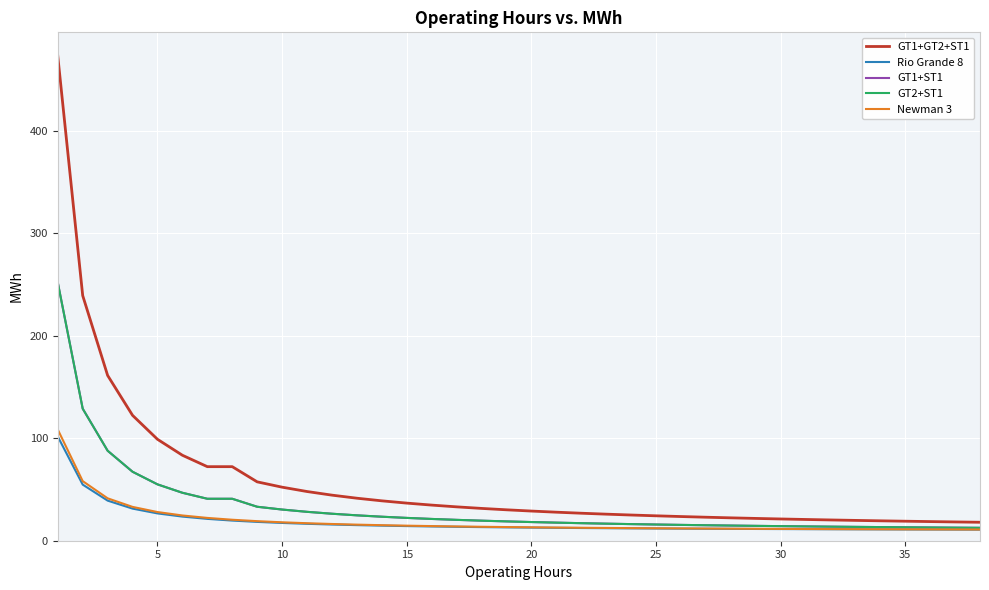

Does the chart display data point markers on the line(s)?

No